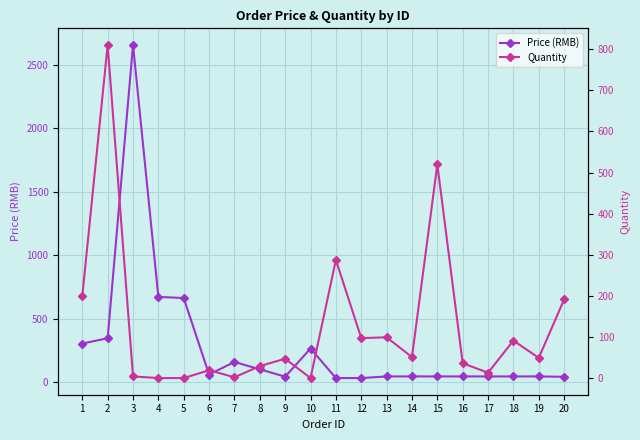

What is the difference between the maximum and minimum values in the Quantity series?

809.0